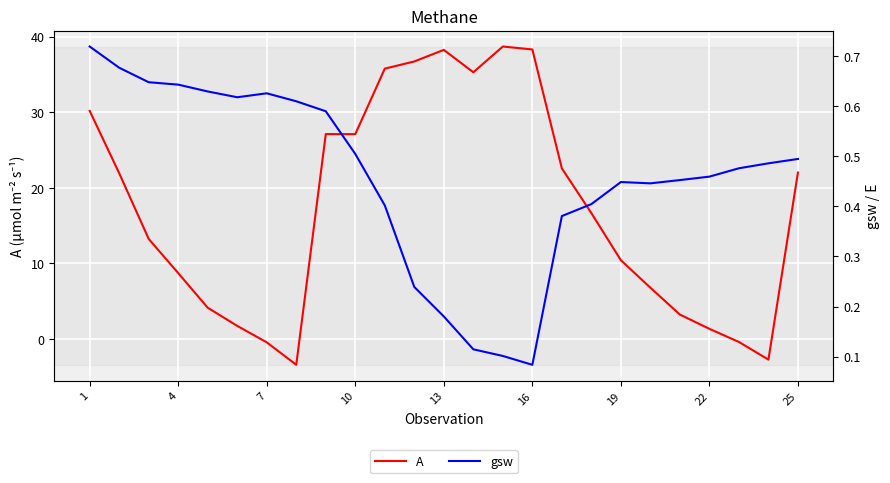

The A series shows 5.5 at 4. True or false?

False